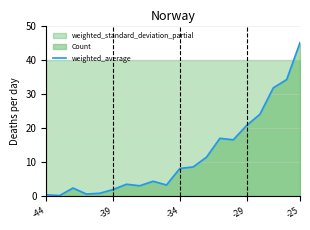

Does the chart display data point markers on the line(s)?

No